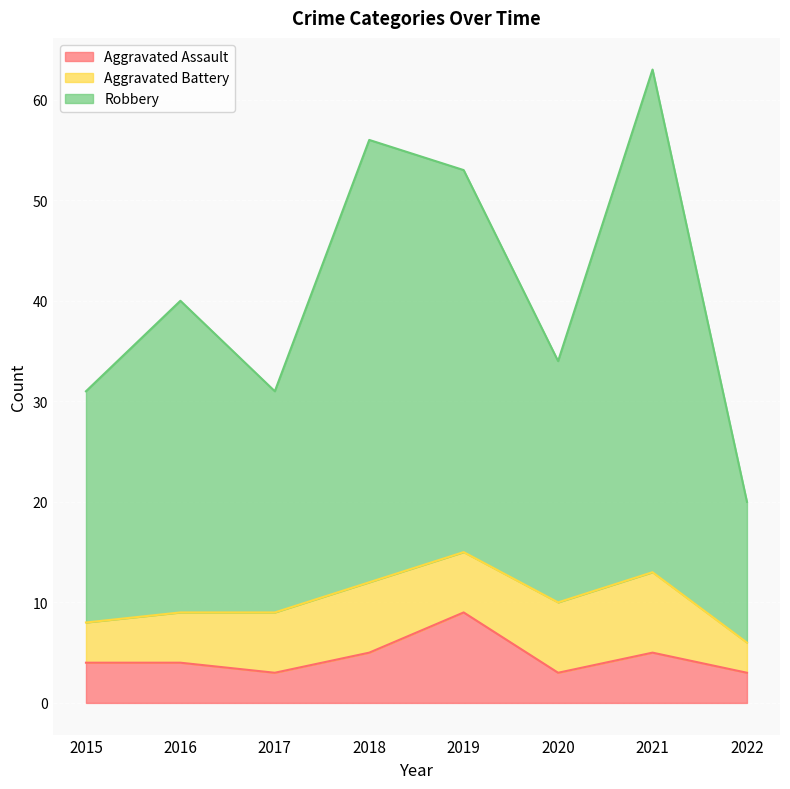

What is the lowest value of the Aggravated Assault series?

3